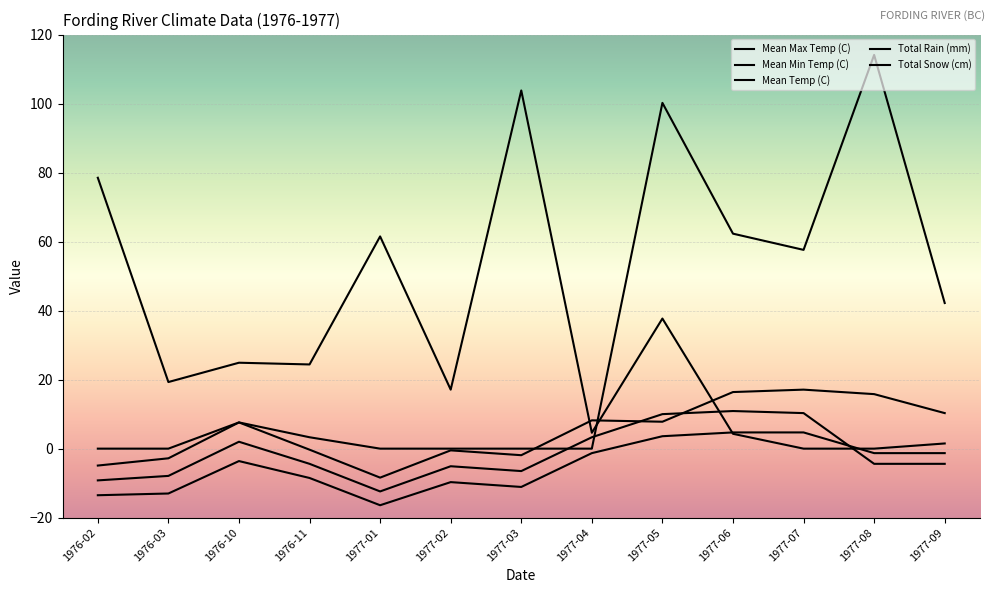

What is the total value across all series at 1976-10?

38.5